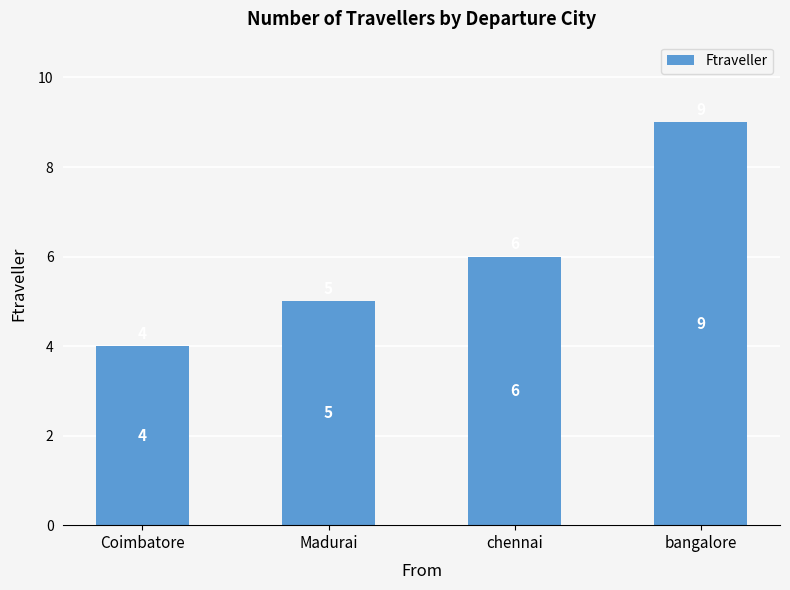

What is the label of the 1st bar from the right?

bangalore